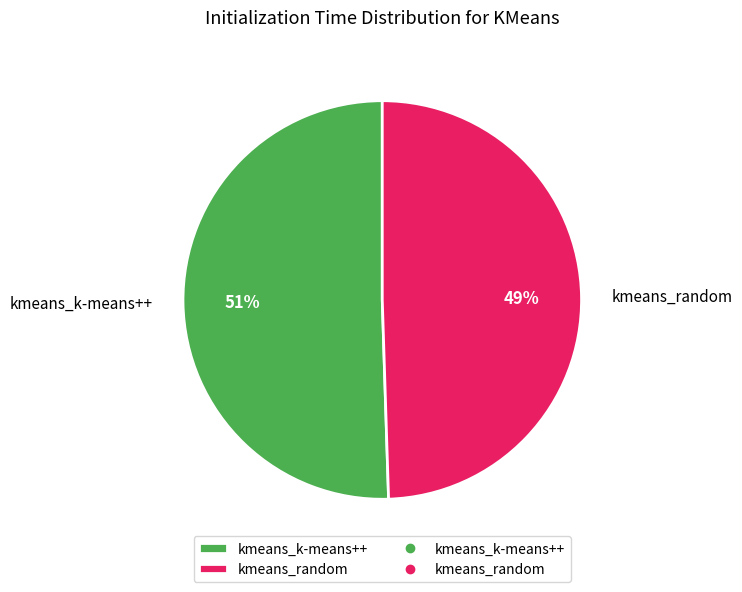

What is the ratio of the value at kmeans_k-means++ to the value at kmeans_random?

1.0